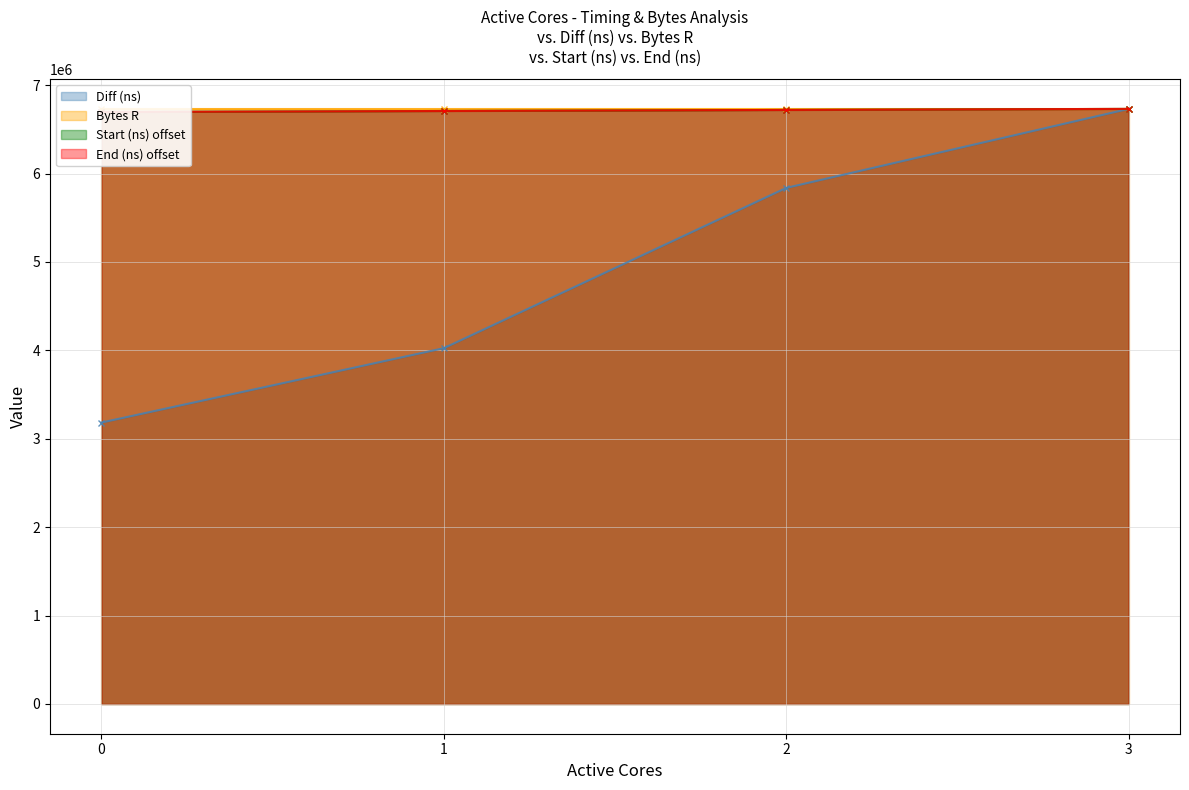

Rank the categories by Diff (ns) value from lowest to highest.

0, 1, 2, 3